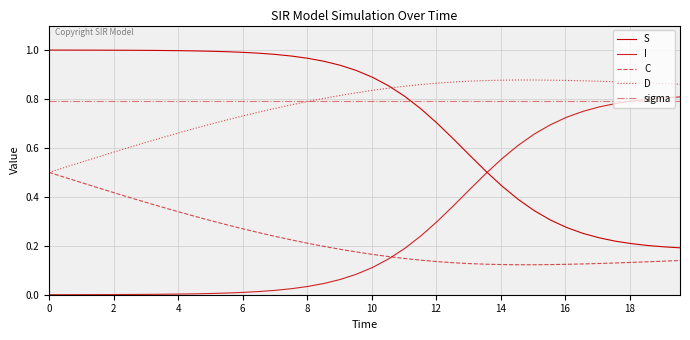

Does the chart display data point markers on the line(s)?

No